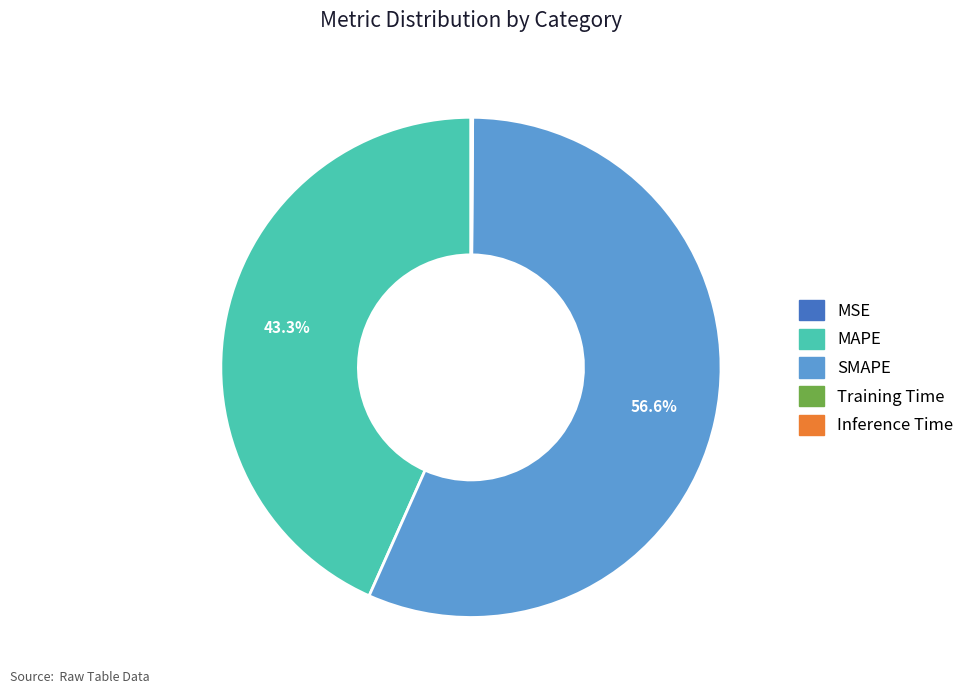

Which slice is the largest?

SMAPE